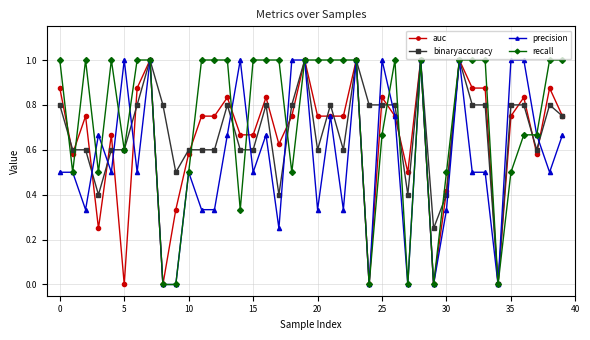

What is the greatest value displayed?

1.0